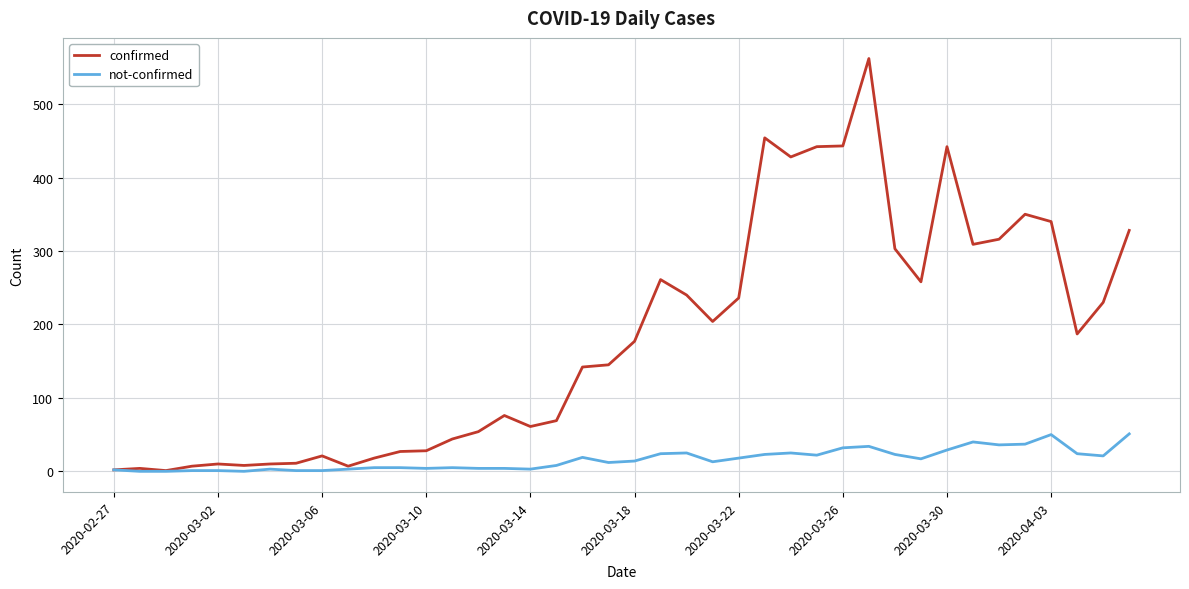

List the series in order of their overall mean, highest first.

confirmed, not-confirmed